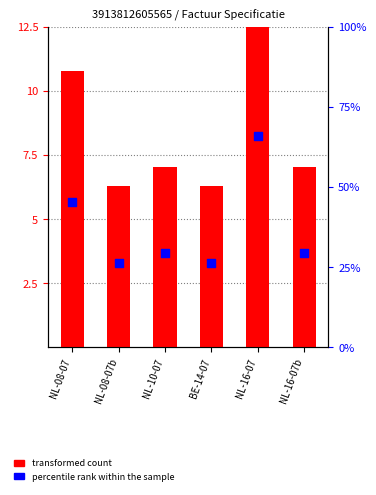

Which series reaches the minimum Y coordinate?

percentile rank within the sample